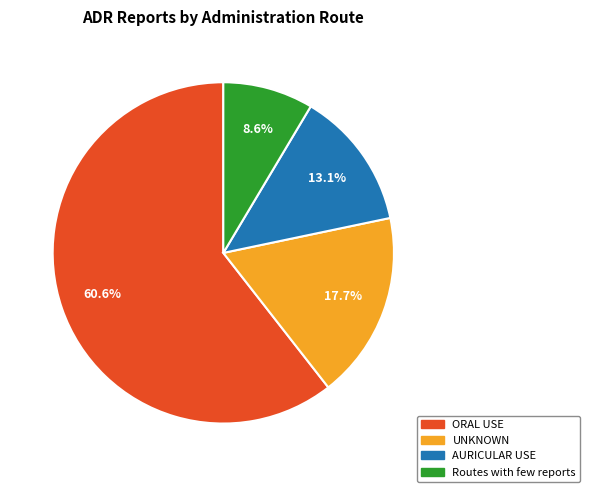

Does ORAL USE represent more than half of the total?

Yes